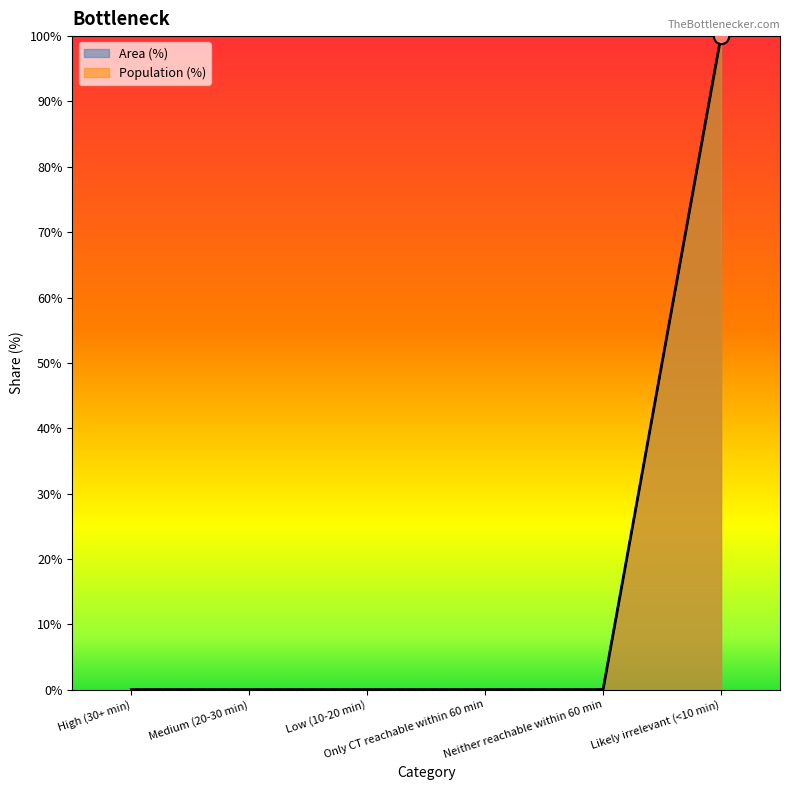

Is the value of Area (%) at Only CT reachable within 60 min greater than the value of Population (%) at Only CT reachable within 60 min?

No